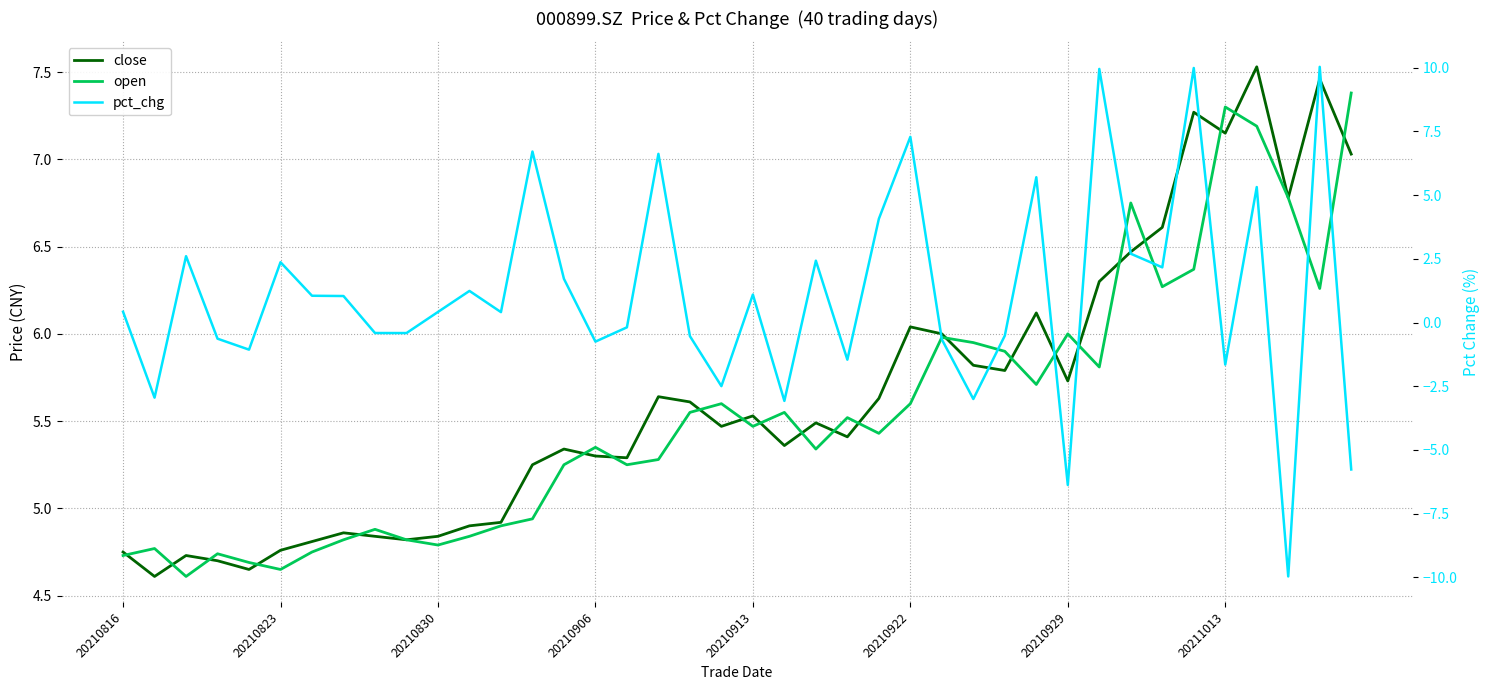

How many data points in pct_chg are above 0?

22